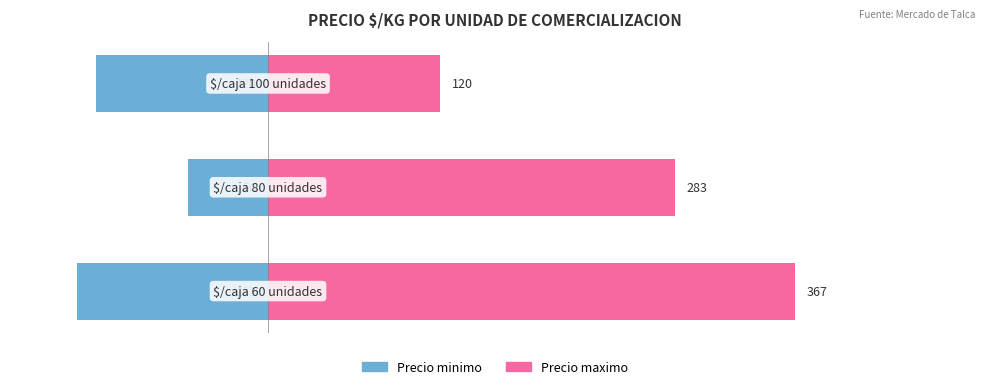

What is the sum of the Precio maximo values at 0 and 2?

487